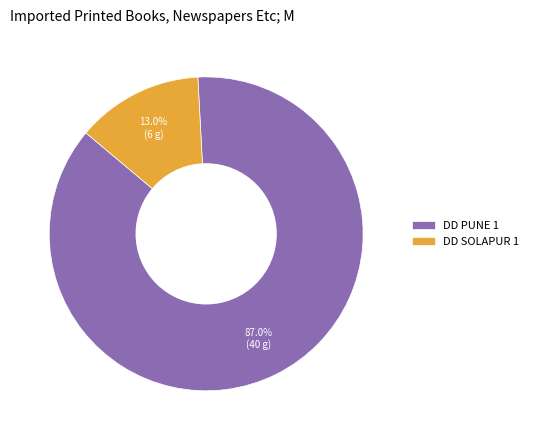

To the nearest percent, what is the difference between the DD SOLAPUR 1 and DD PUNE 1 slice percentages?

74%